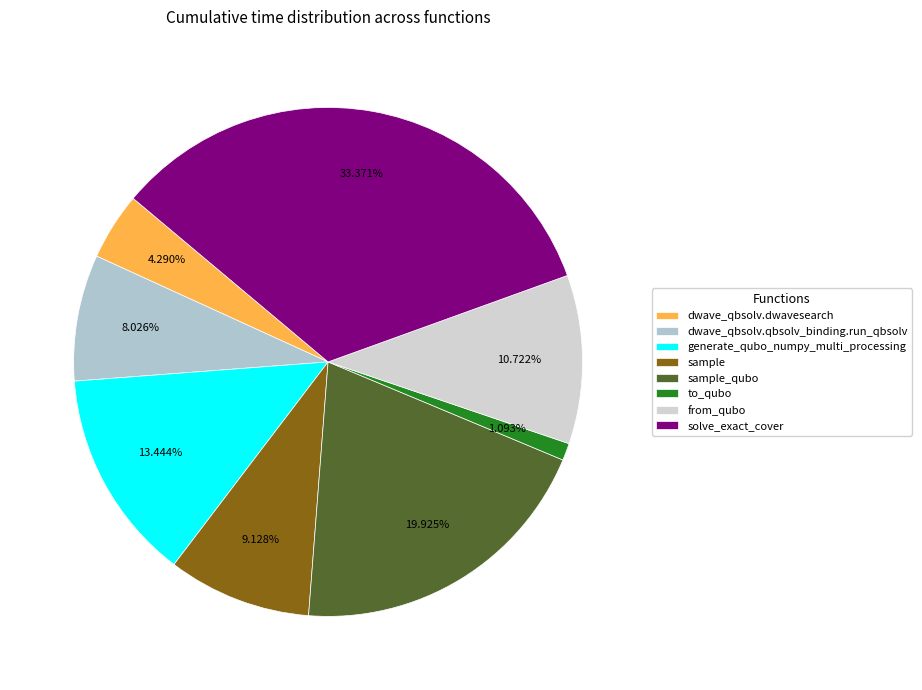

Combined, do dwave_qbsolv.qbsolv_binding.run_qbsolv and sample account for over 50%?

No